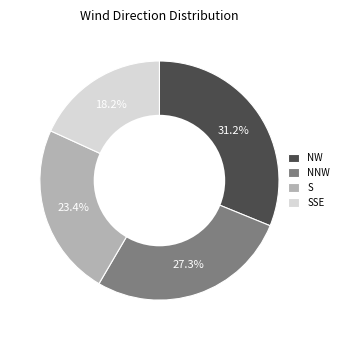

To the nearest percent, what percentage of the pie is SSE?

18%